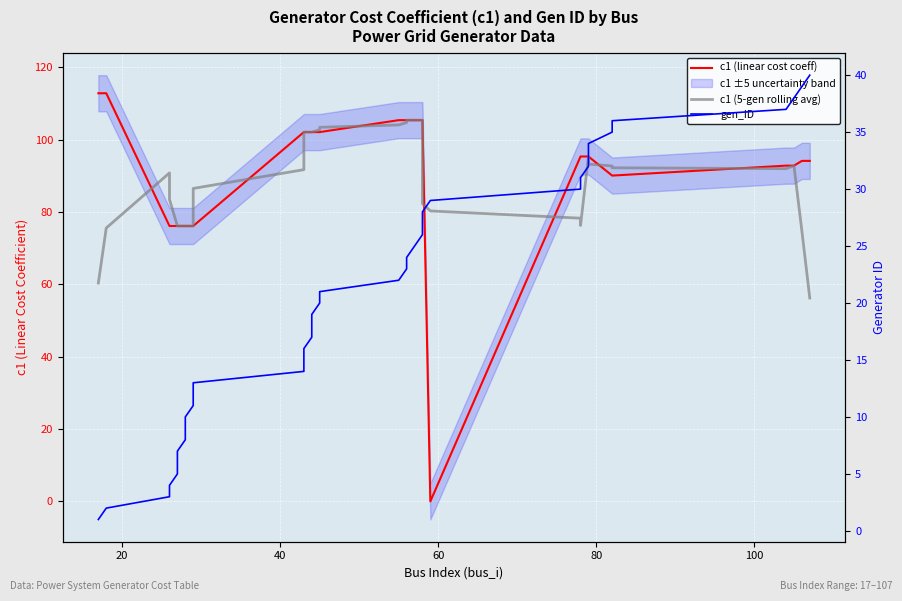

Is the value of gen_ID at 20 greater than the value of c1 (linear cost coeff) at 19?

No